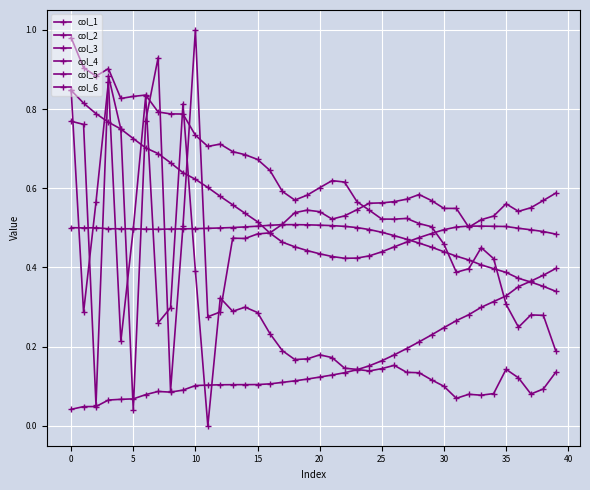

How many lines are shown in the chart?

6